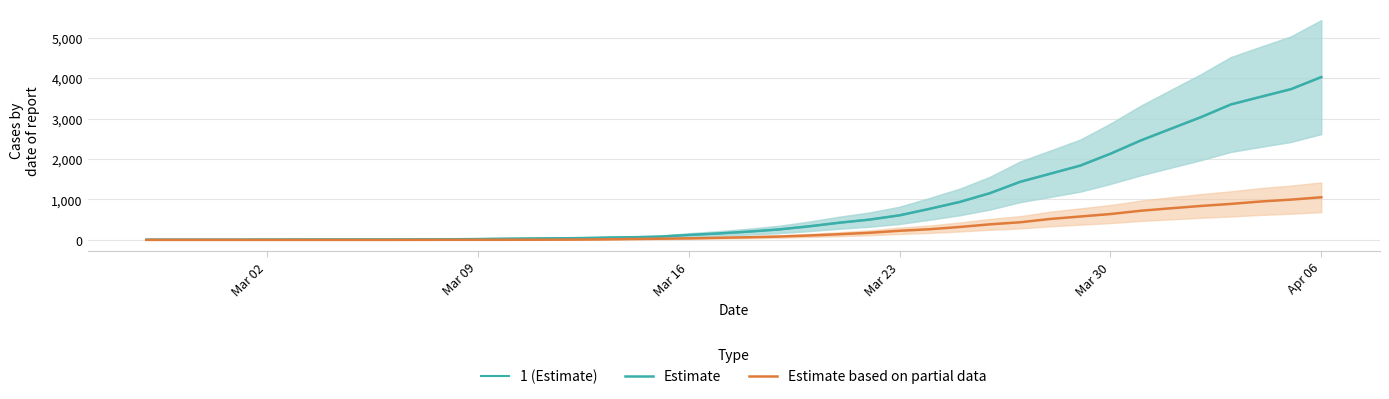

True or false: Estimate and 1 (Estimate) intersect in this chart.

False